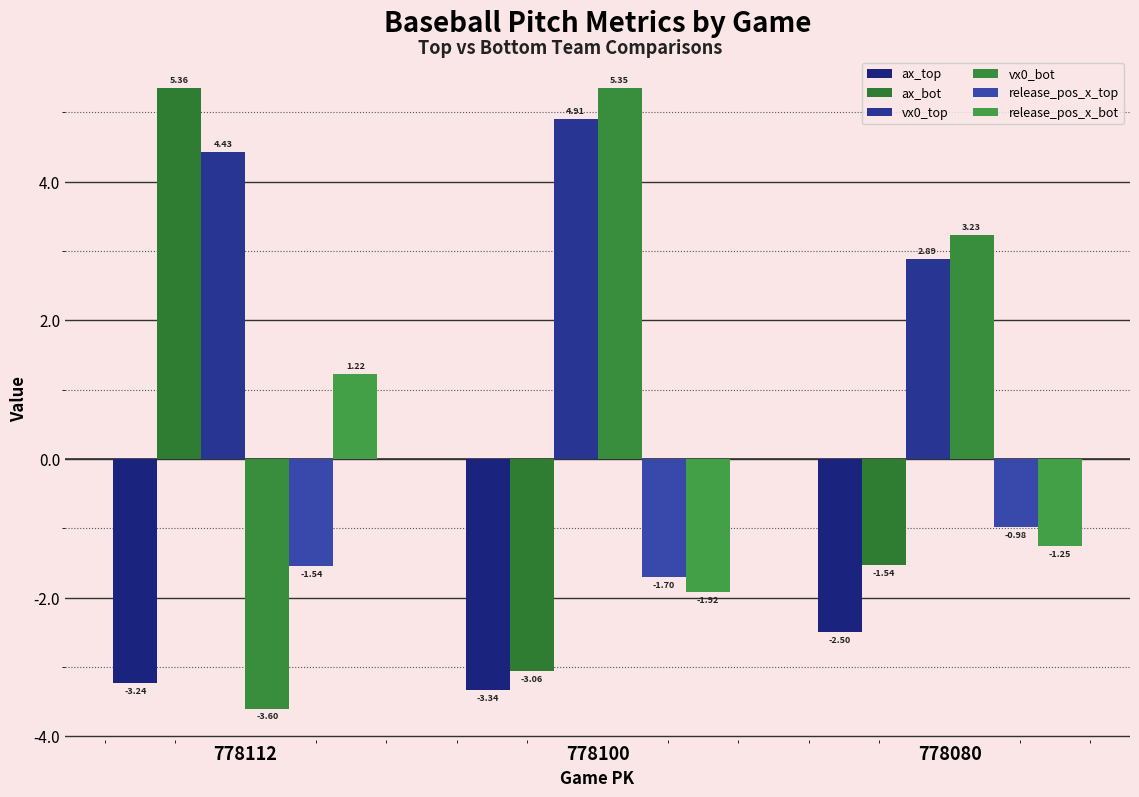

Reading right to left, extract all data points from this chart.

ax_top: 778080=-2.5	778100=-3.3	778112=-3.2
ax_bot: 778080=-1.5	778100=-3.1	778112=5.4
vx0_top: 778080=2.9	778100=4.9	778112=4.4
vx0_bot: 778080=3.2	778100=5.3	778112=-3.6
release_pos_x_top: 778080=-1.0	778100=-1.7	778112=-1.5
release_pos_x_bot: 778080=-1.3	778100=-1.9	778112=1.2